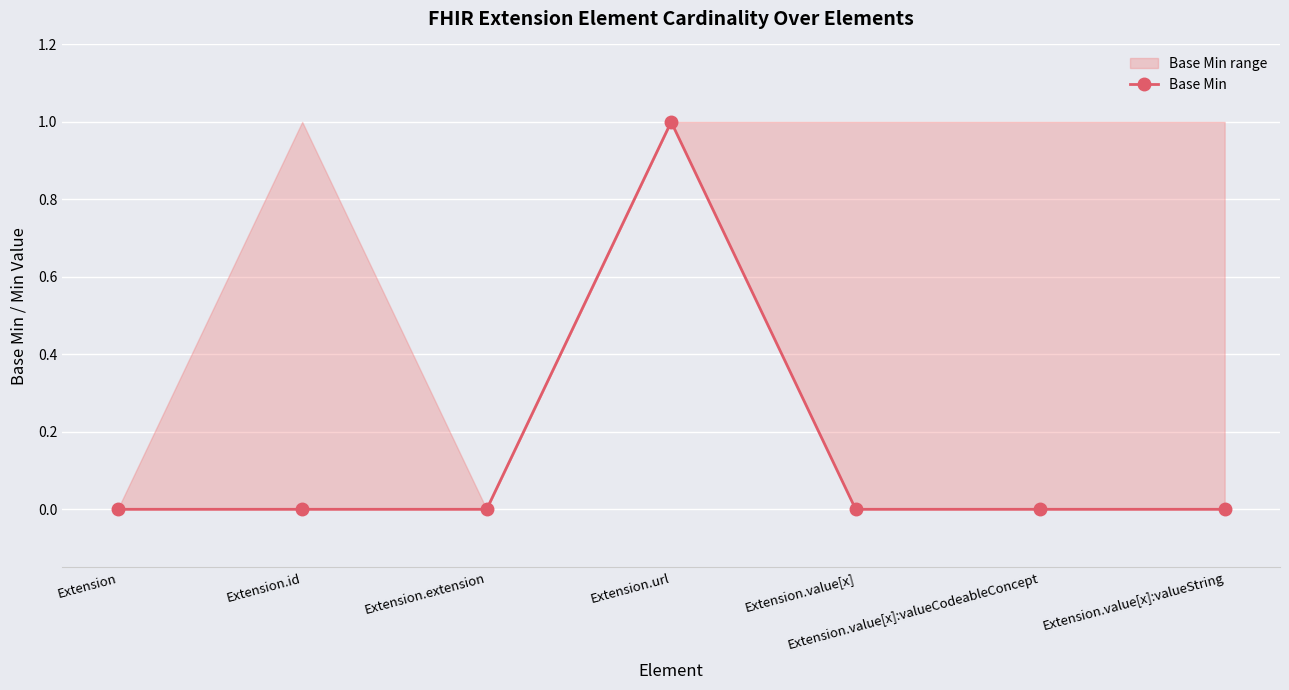

True or false: the data shows 1 at Extension.

False